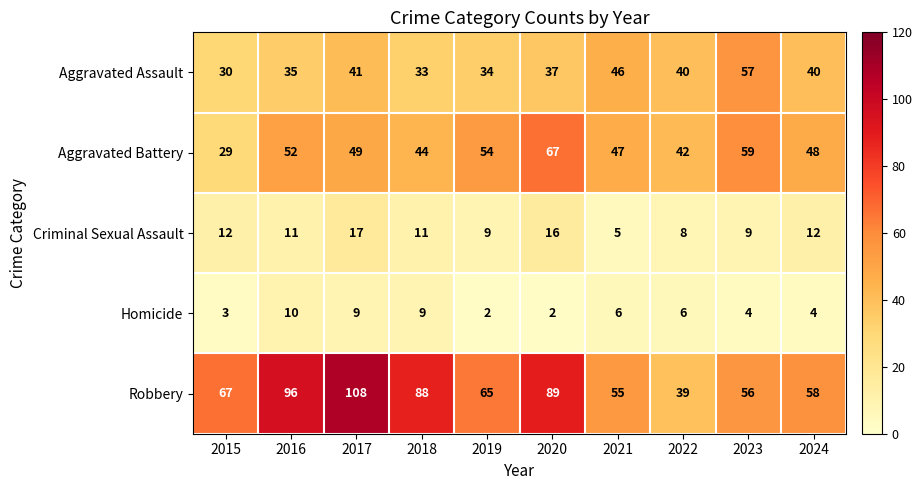

What is the smallest value displayed?

2